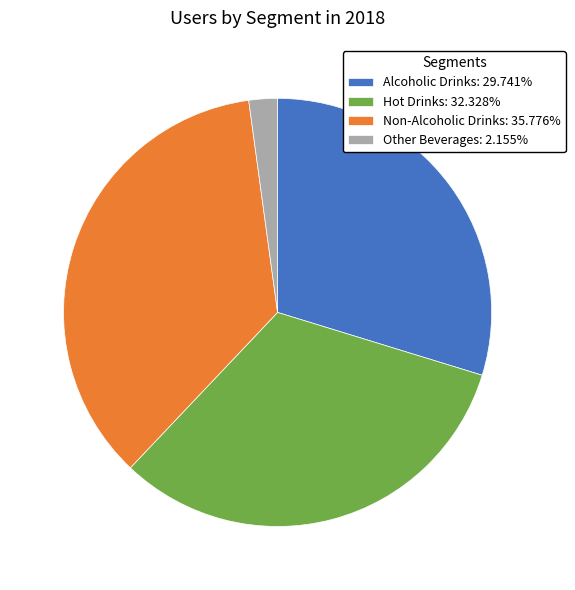

What is the smallest slice in the pie chart?

Other Beverages